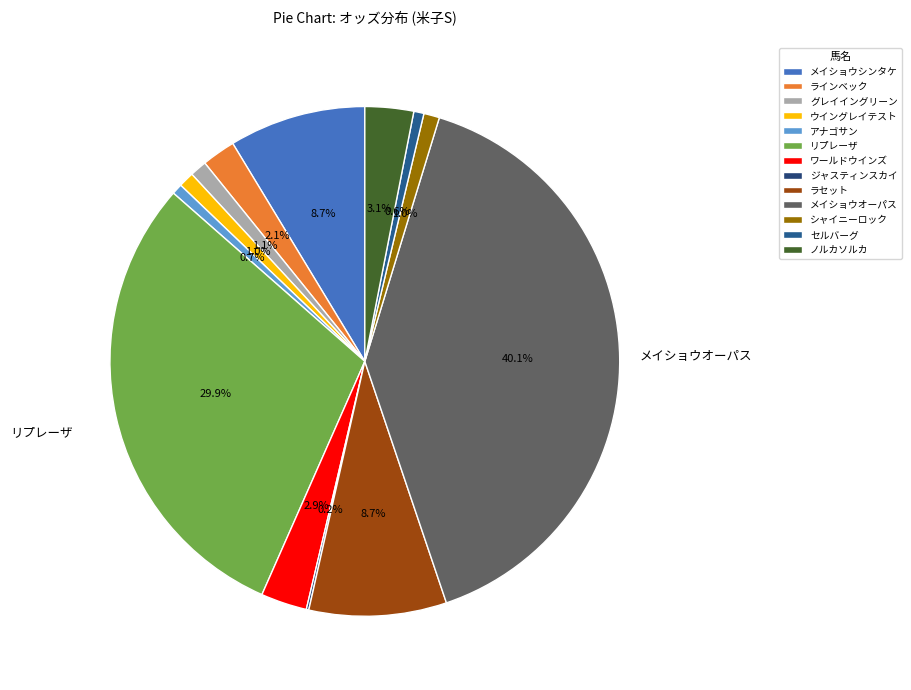

The アナゴサン slice represents 11% of the pie. True or false?

False